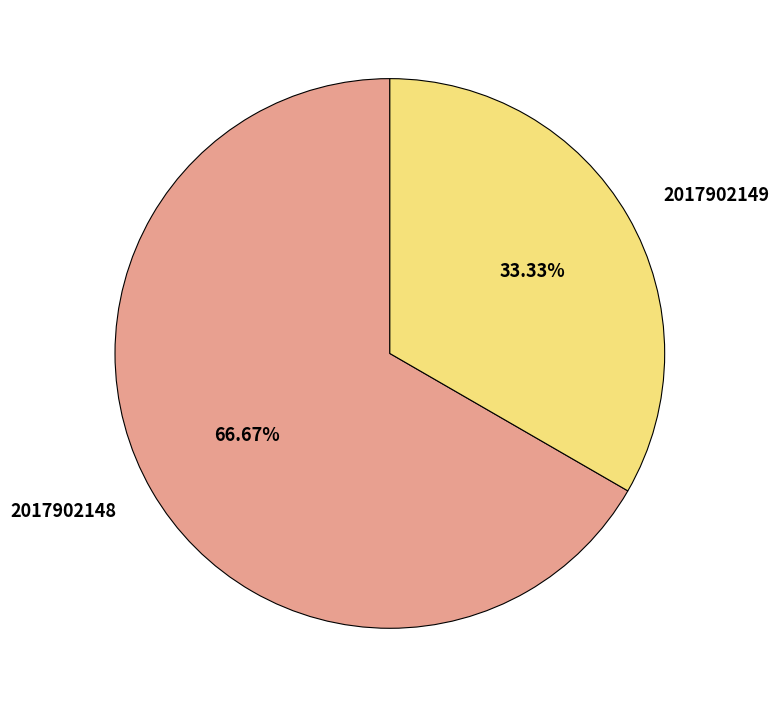

Count the number of slices in the pie.

2